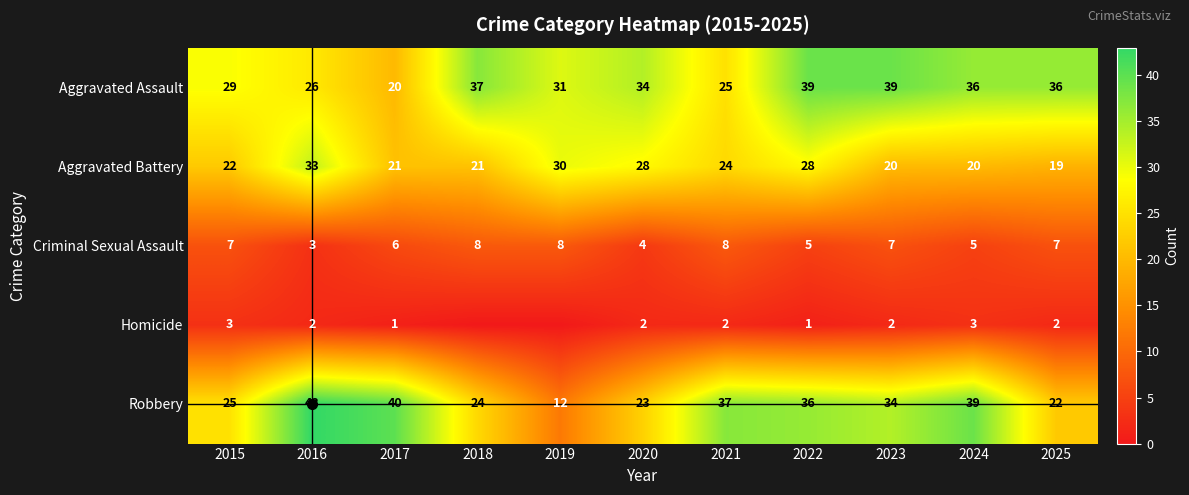

What is the total value across all series at 2020?

91